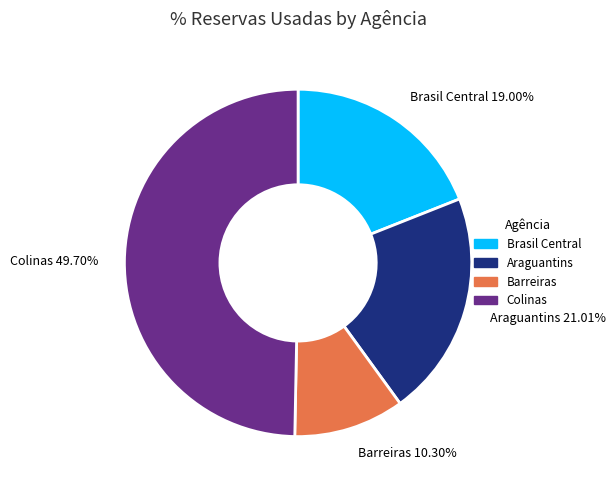

Does any single category account for the majority?

No